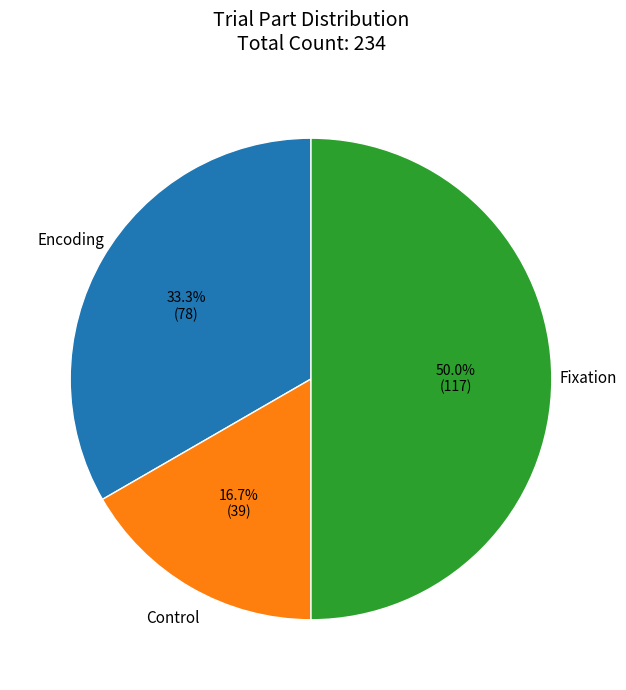

How many segments does this pie chart have?

3